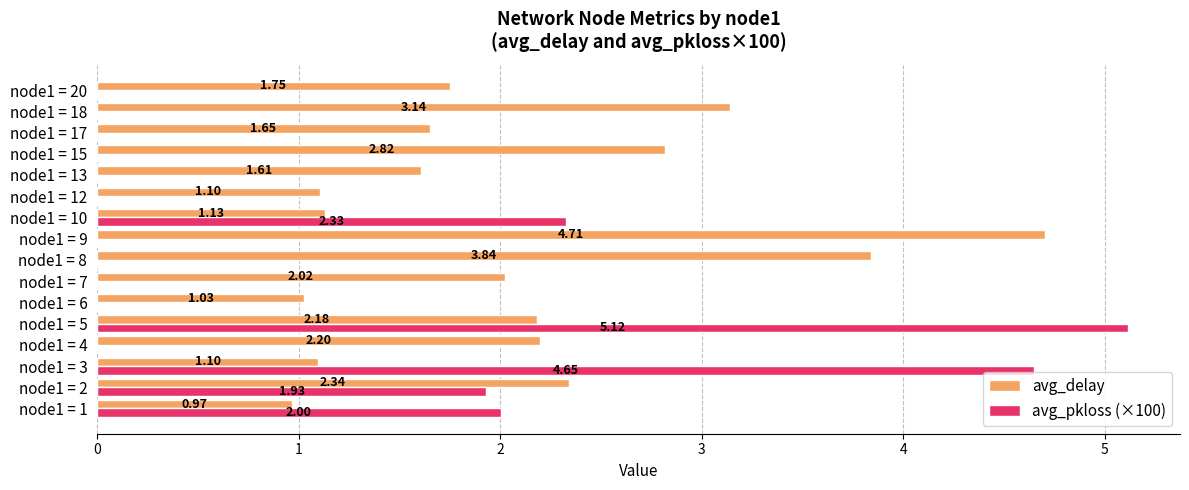

Which series changed the most between node1 = 7 and node1 = 10?

avg_pkloss (×100)